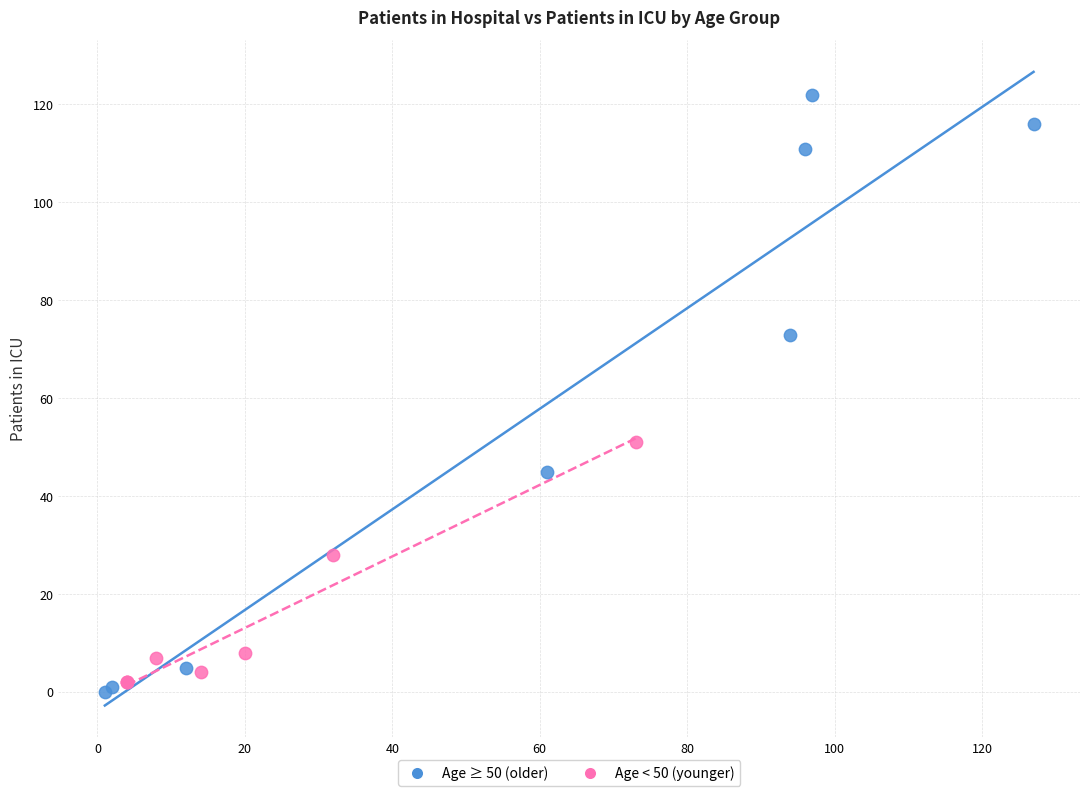

Which series contains the highest Y value?

Age ≥ 50 (older)